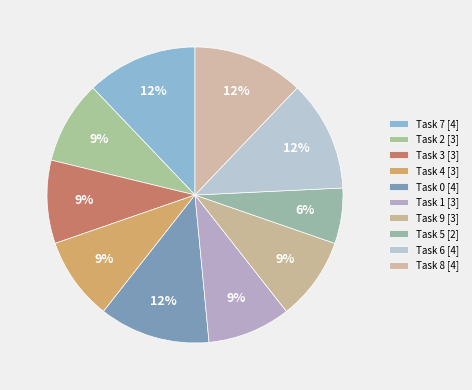

What is the largest slice in the pie chart?

7